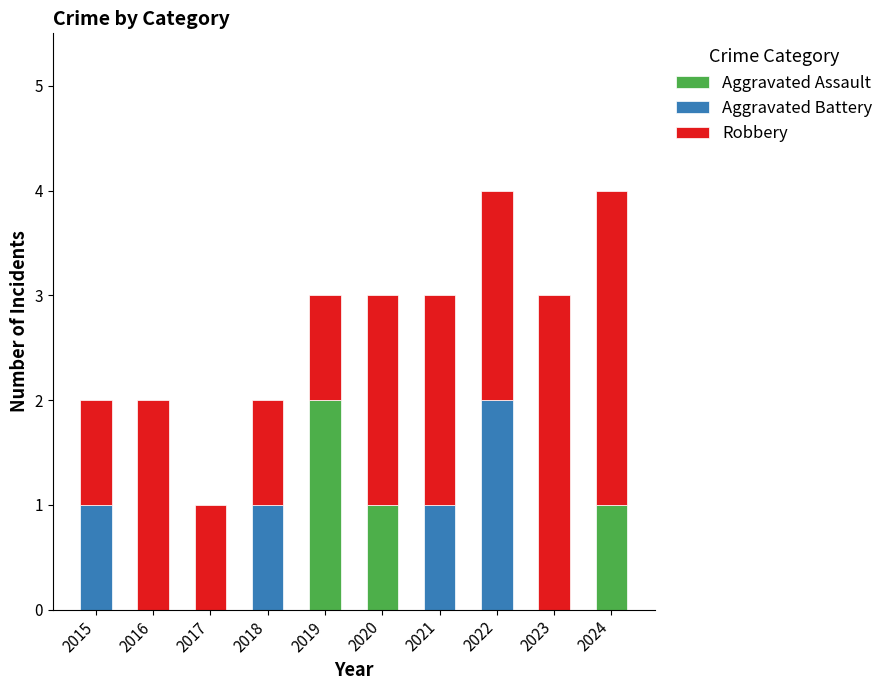

Reading left to right, what are the values for Aggravated Assault?

2015=0	2016=0	2017=0	2018=0	2019=2	2020=1	2021=0	2022=0	2023=0	2024=1